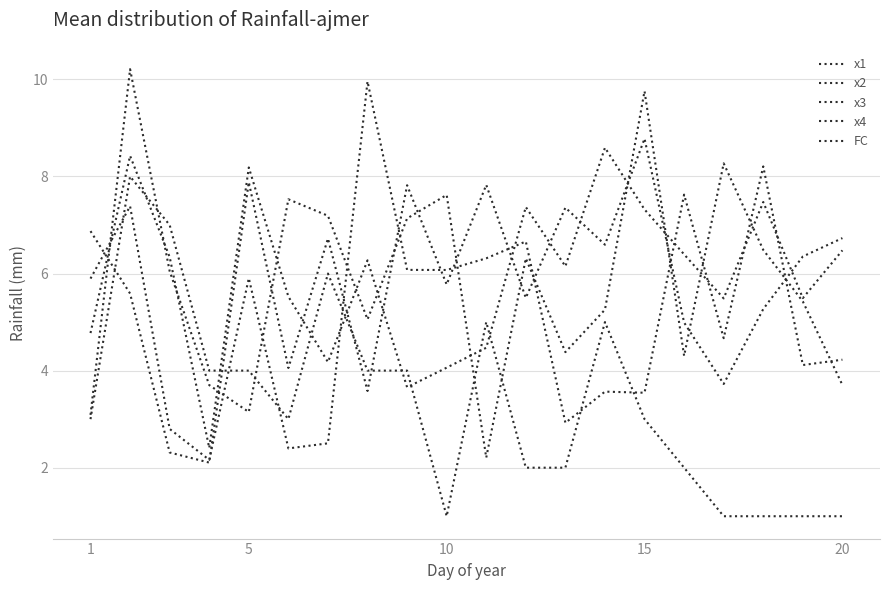

Does the chart display data point markers on the line(s)?

No